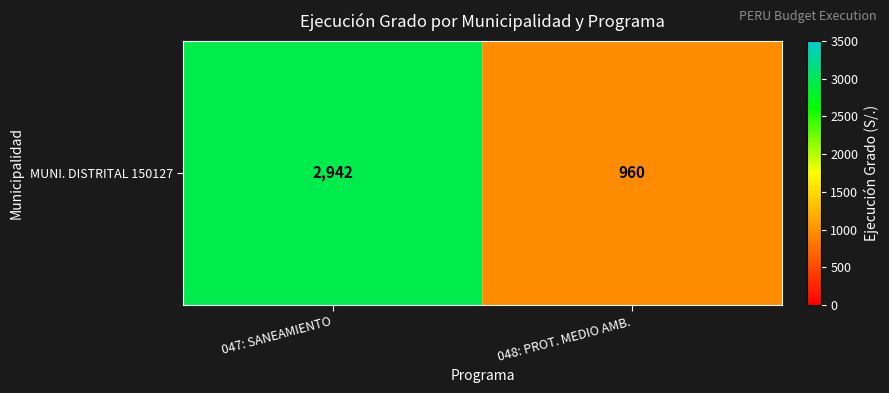

Reading left to right, transcribe all the data shown in this chart.

047: SANEAMIENTO=2942	048: PROT. MEDIO AMB.=960